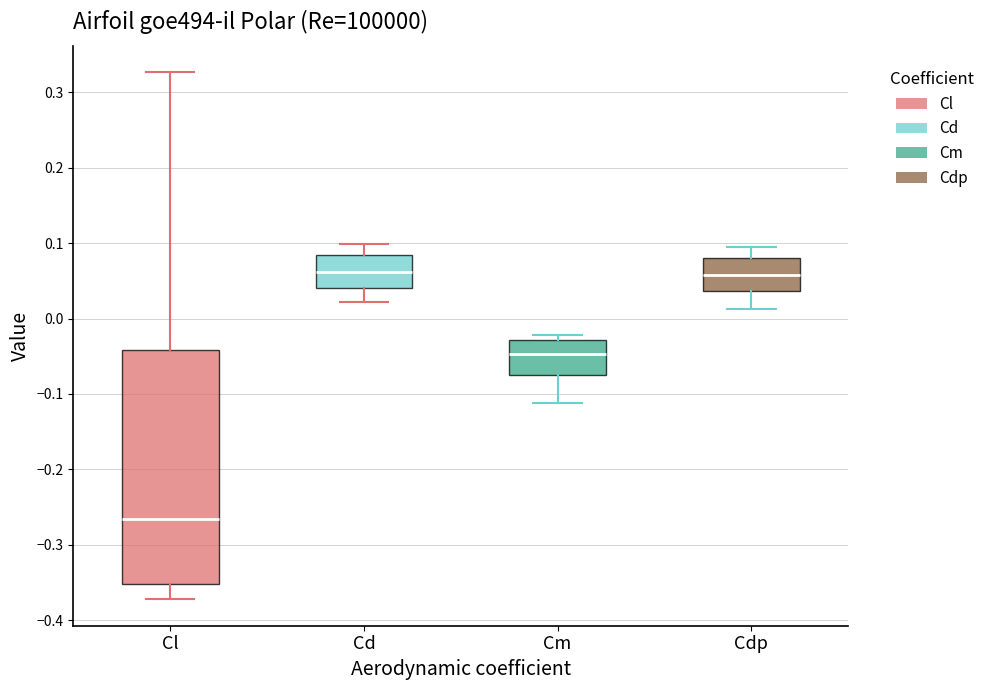

Which box is the tallest, from its lower edge to its upper edge?

Cl